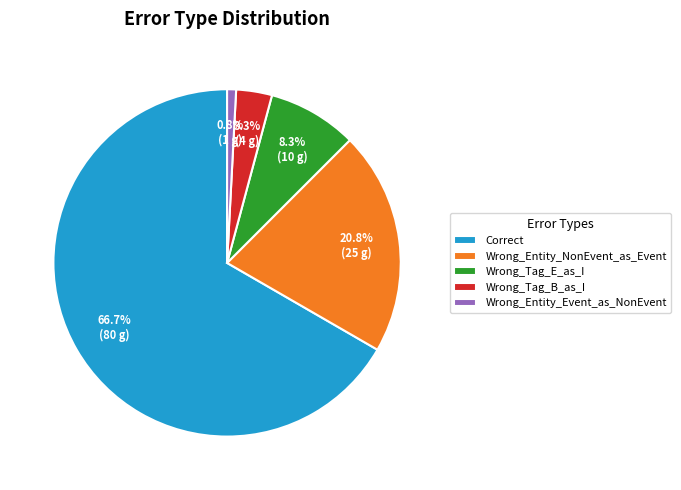

Is there any slice that represents more than half of the pie?

Yes